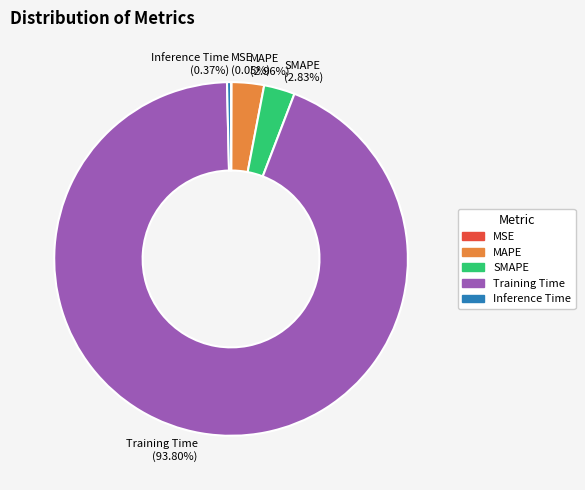

Is the sum of Inference Time and MAPE greater than half?

No